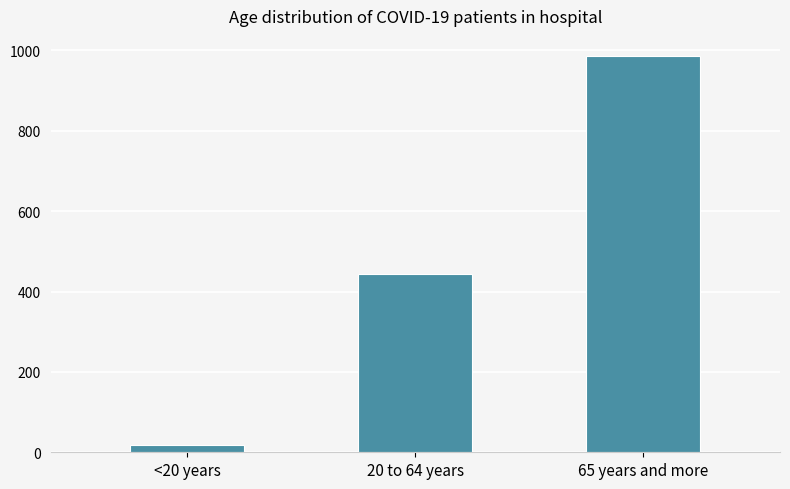

What is the difference between the values at <20 years and 65 years and more?

968